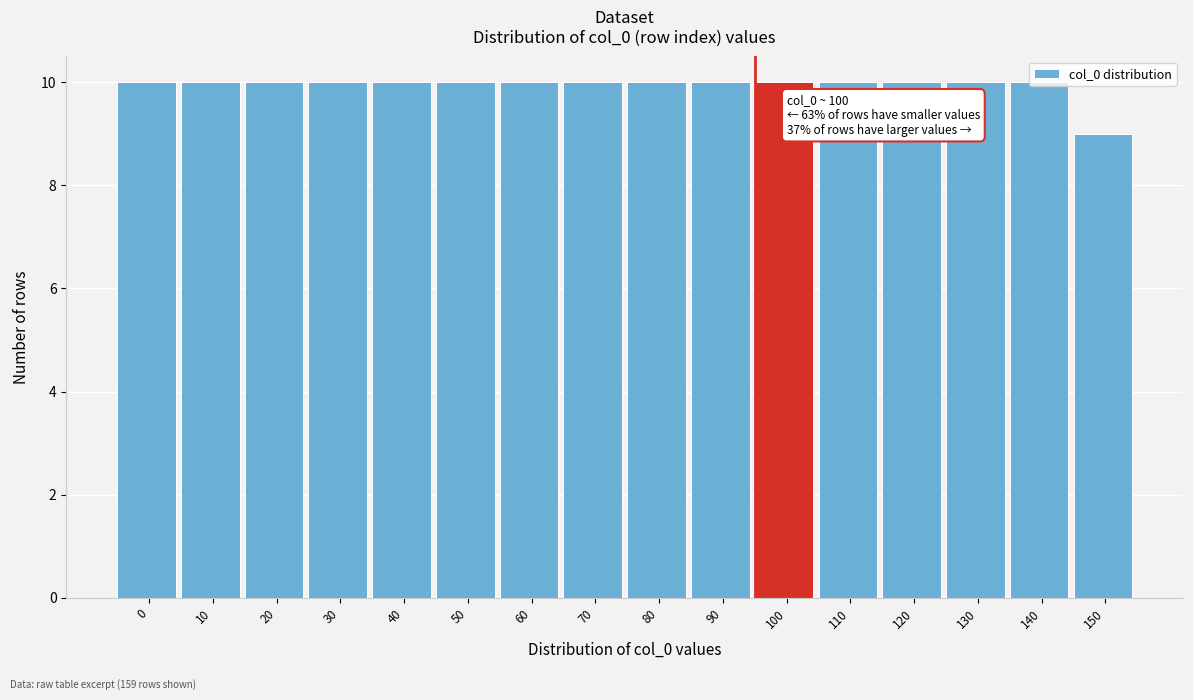

What is the value of the 12th bar from the left?

10